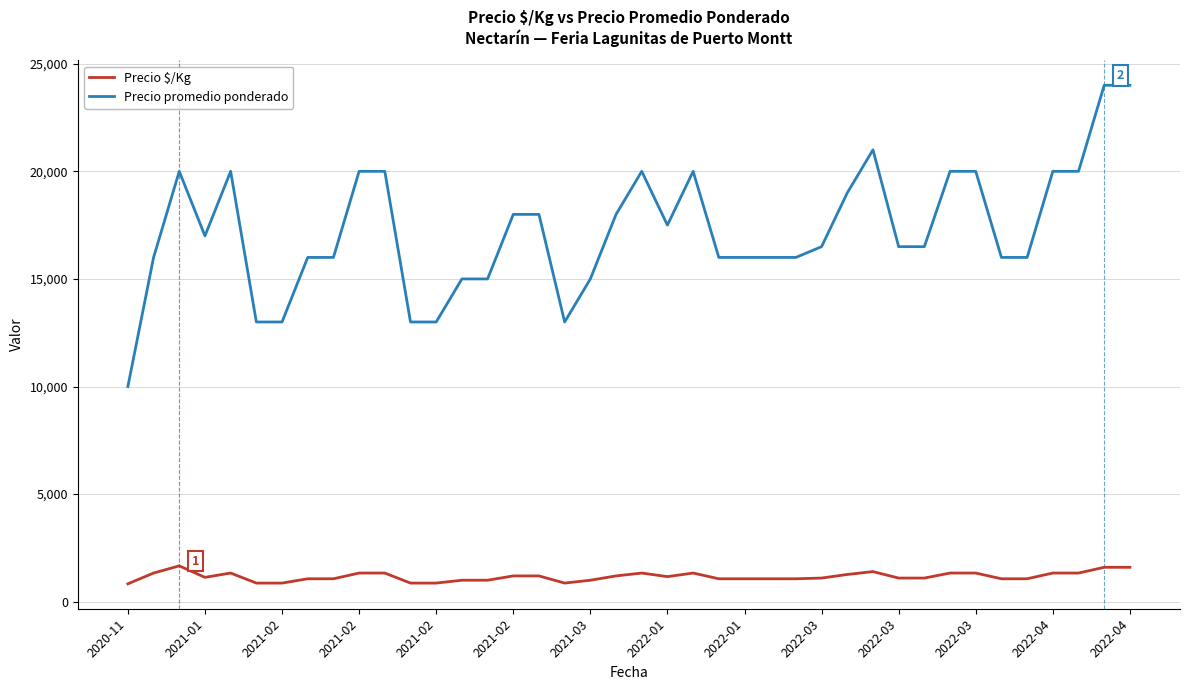

What is the smallest value displayed?

833